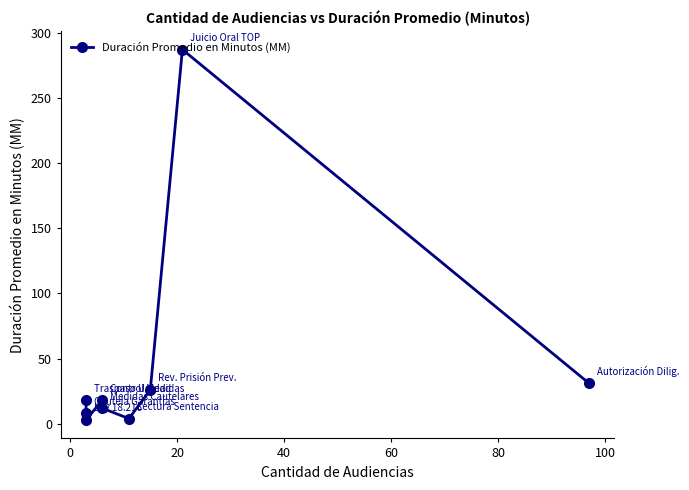

Does the chart display data point markers on the line(s)?

Yes